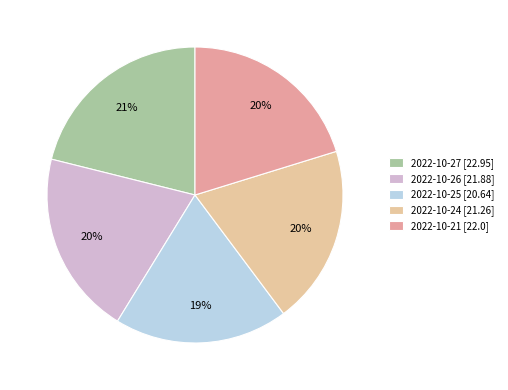

To the nearest percent, what is the difference between the largest and smallest slice percentages?

2%